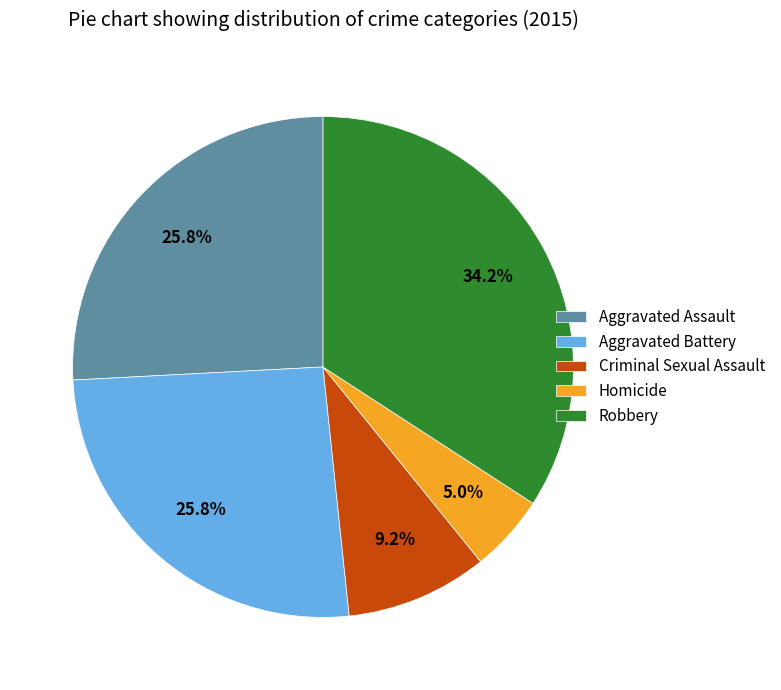

Between Homicide and Aggravated Assault, which is larger?

Aggravated Assault